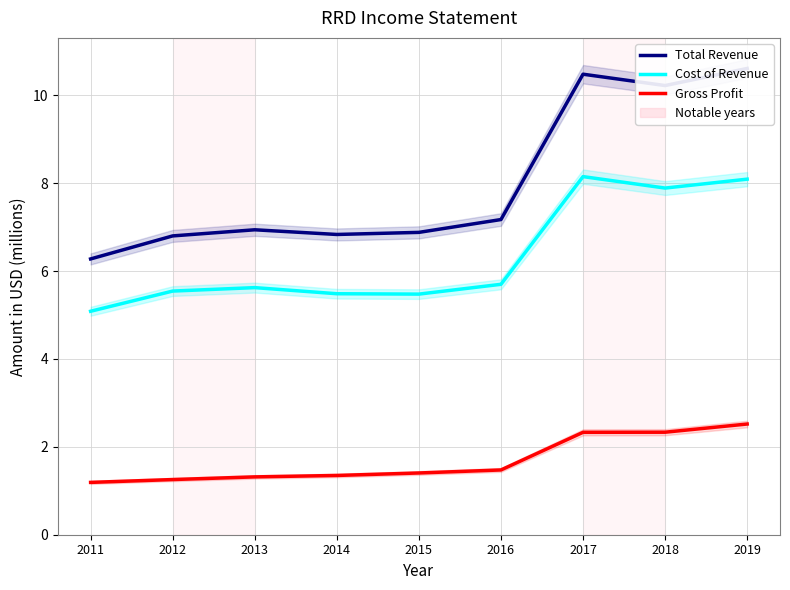

True or false: Total Revenue has more than 0 points higher than both neighbors.

True